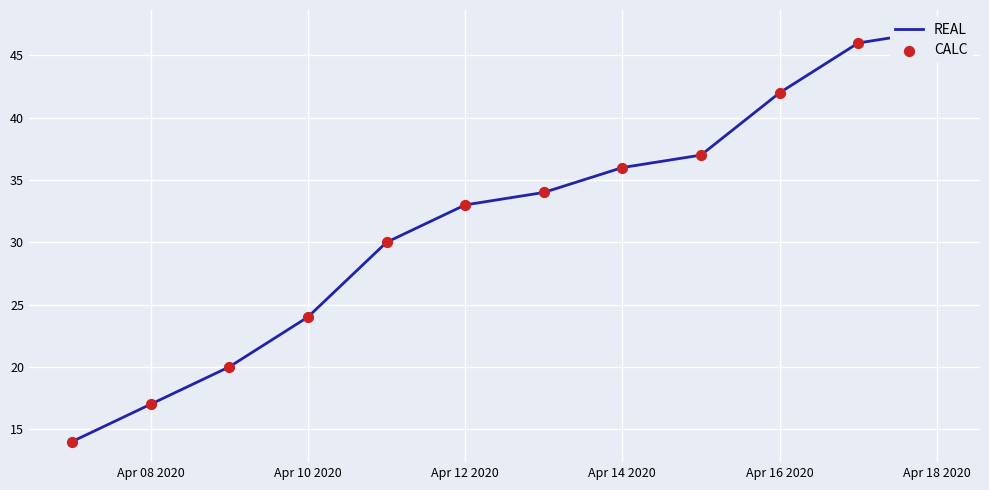

At how many categories does at least one series exceed 18?

10